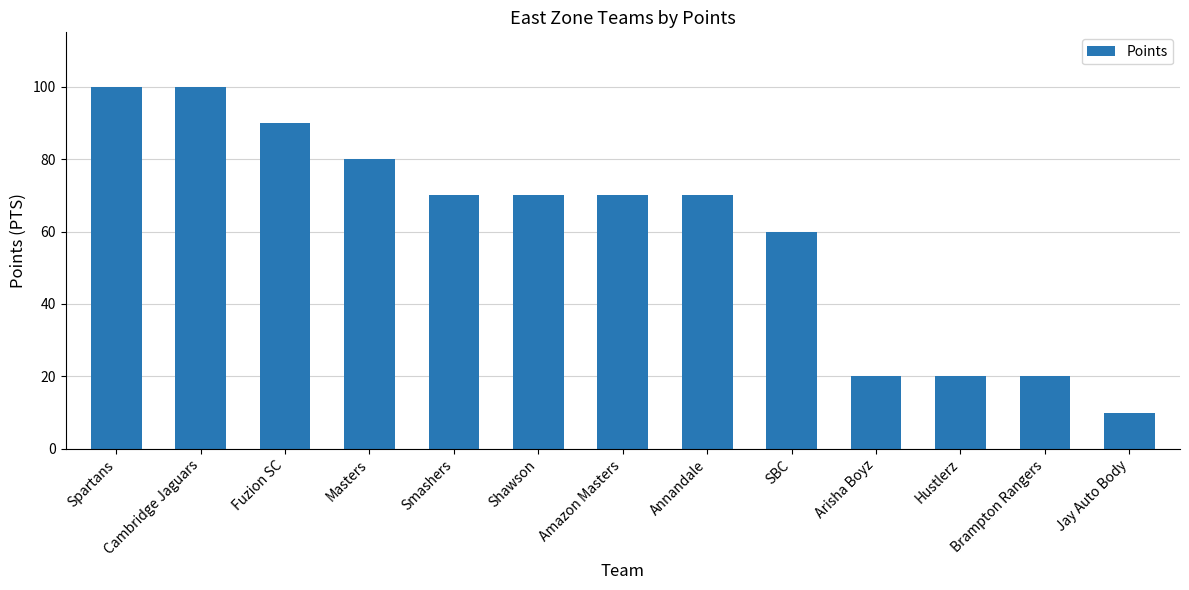

Reading left to right, what are all the values shown in this chart?

100	100	90	80	70	70	70	70	60	20	20	20	10